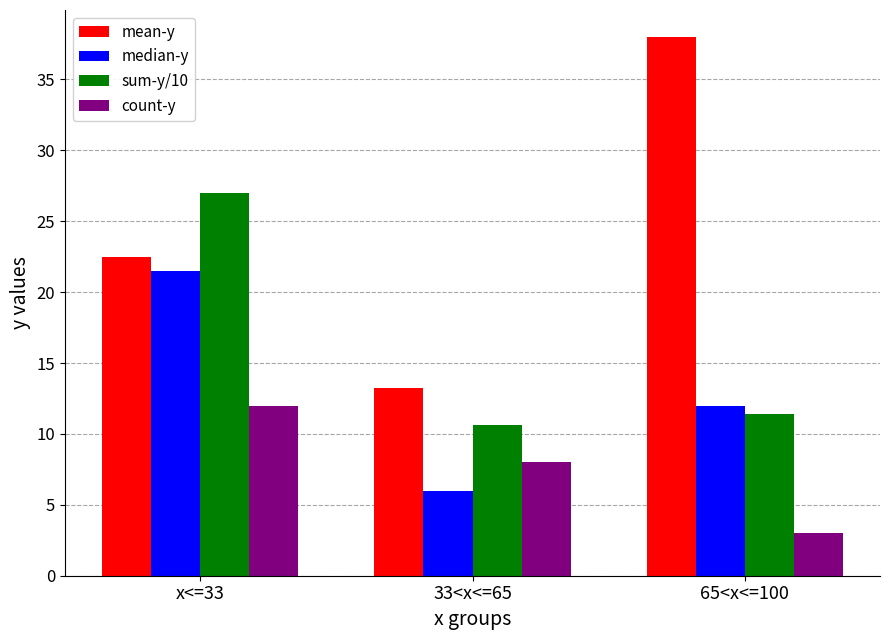

Is it true that median-y equals 6.0 at 33<x<=65?

True